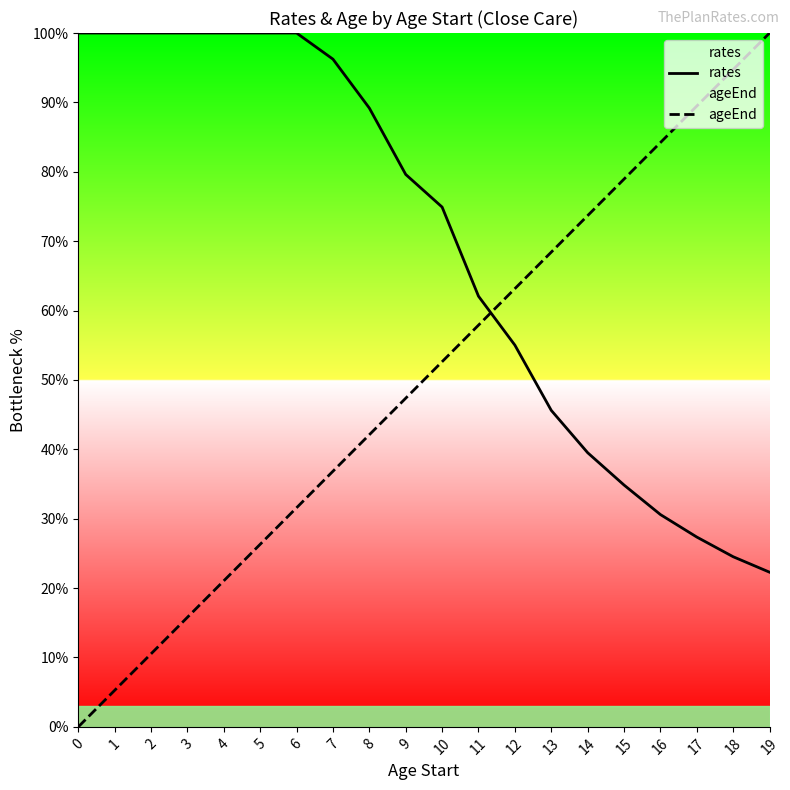

Reading right to left, what are all the values shown in this chart?

rates: 19=22.3	18=24.5	17=27.4	16=30.6	15=34.9	14=39.5	13=45.6	12=55.0	11=62.1	10=74.9	9=79.6	8=89.2	7=96.2	6=100.0	5=100.0	4=100.0	3=100.0	2=100.0	1=100.0	0=100.0
ageEnd: 19=100.0	18=94.7	17=89.5	16=84.2	15=78.9	14=73.7	13=68.4	12=63.2	11=57.9	10=52.6	9=47.4	8=42.1	7=36.8	6=31.6	5=26.3	4=21.1	3=15.8	2=10.5	1=5.3	0=0.0